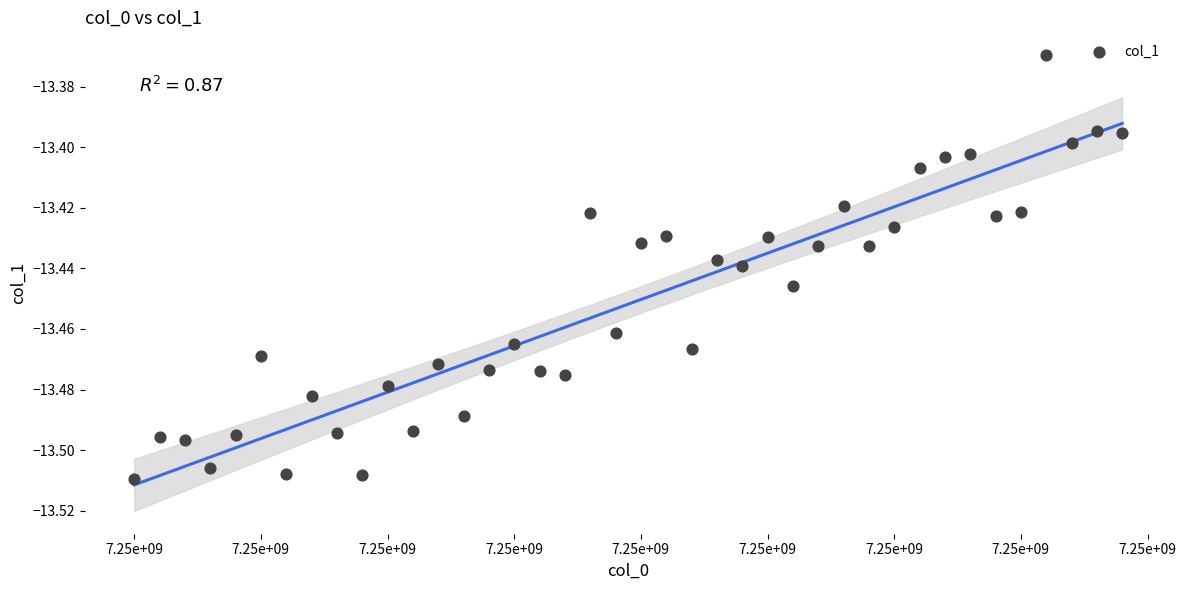

What is the range of X values (max minus min)?

19500.0